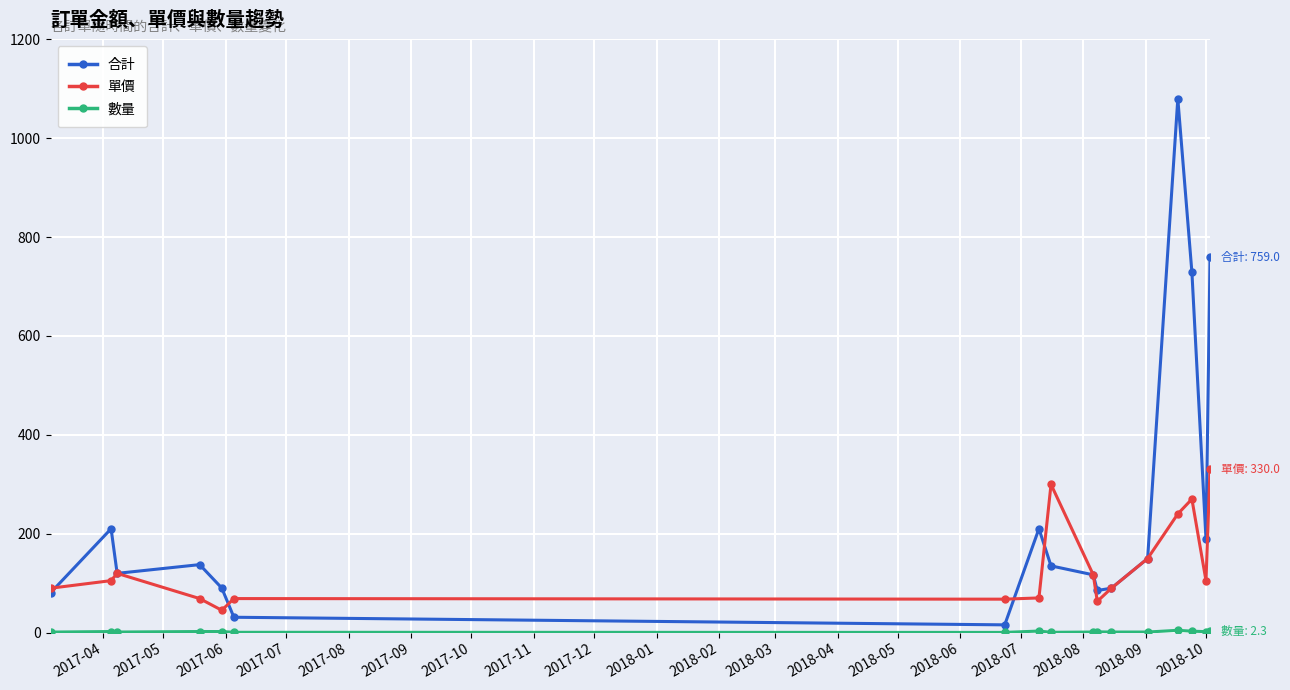

How many lines are shown in the chart?

3